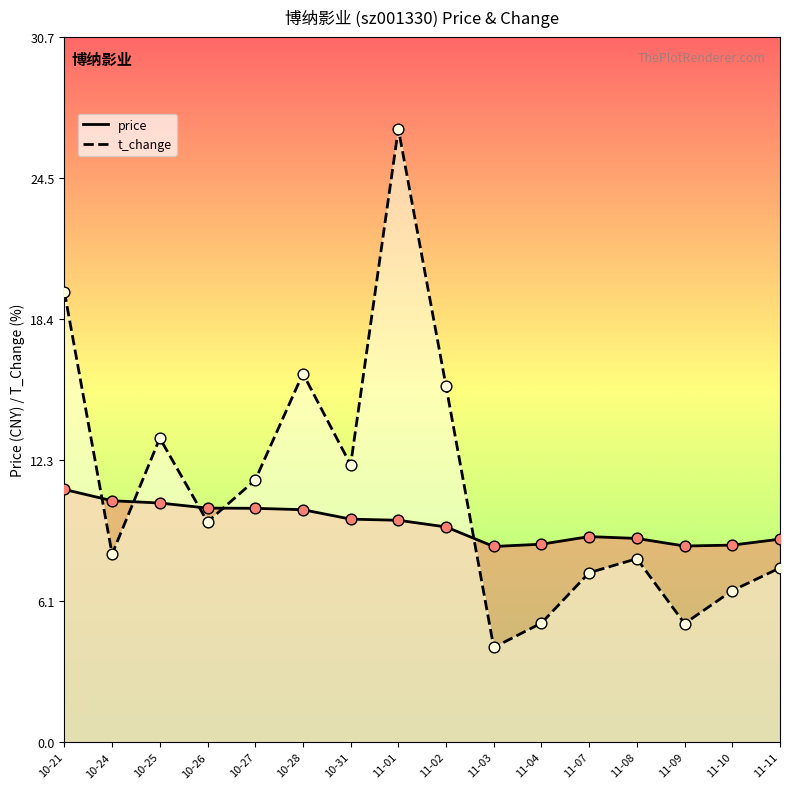

What is the total value across all series at 11-03?

12.6